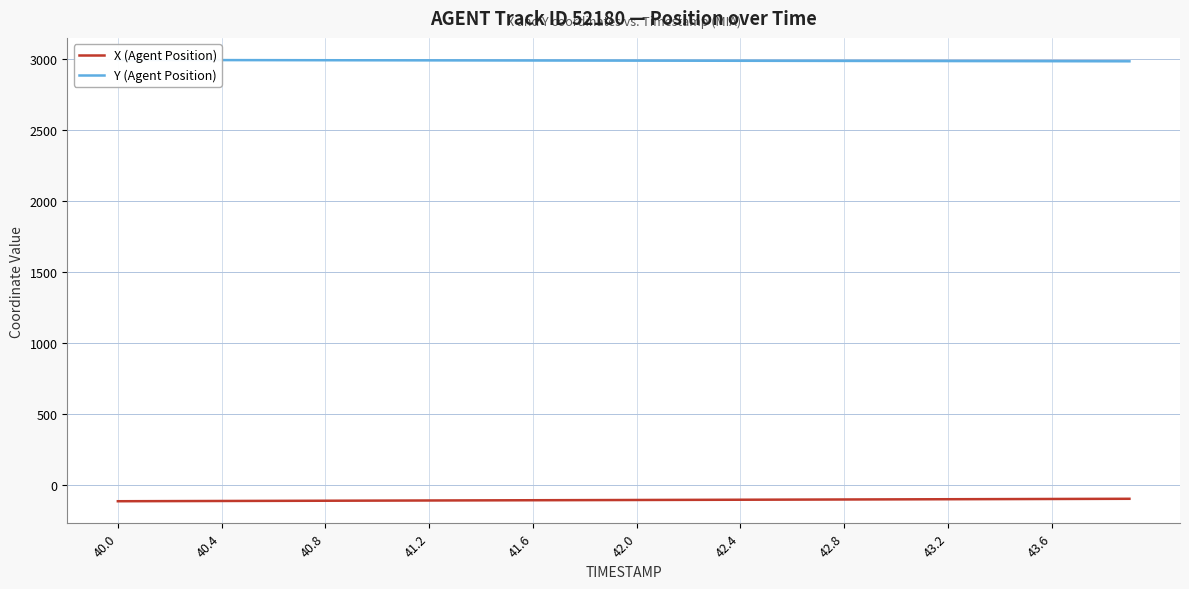

What are all the series names shown in the legend?

X (Agent Position), Y (Agent Position)